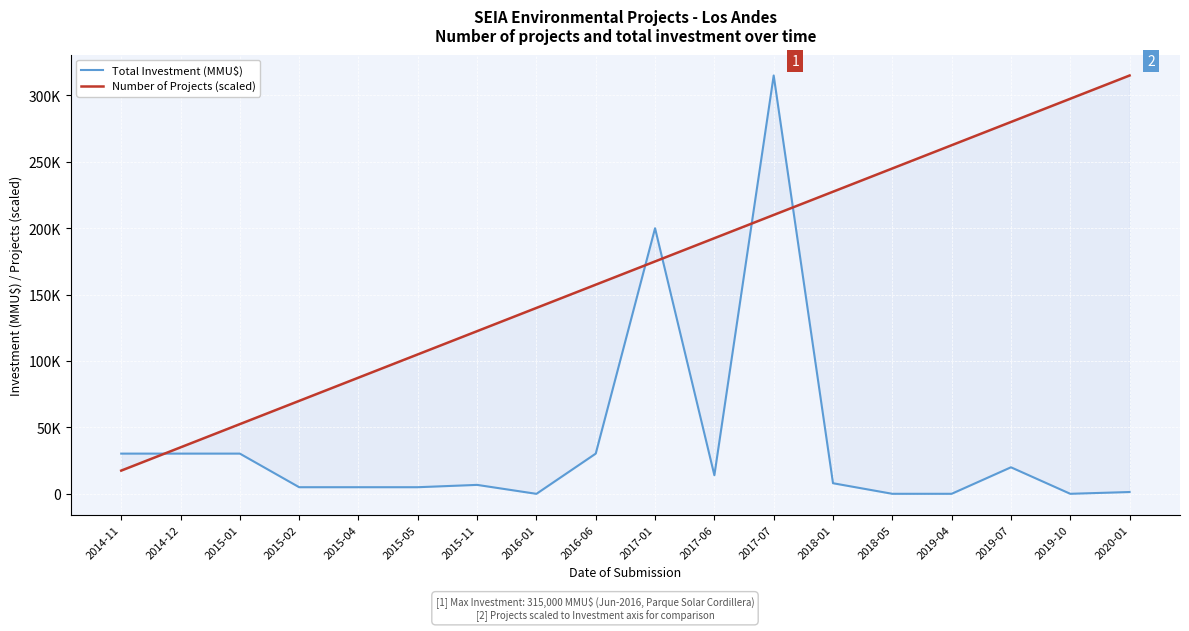

In Total Investment (MMU$), how many points are lower than both neighbors (excluding endpoints)?

3